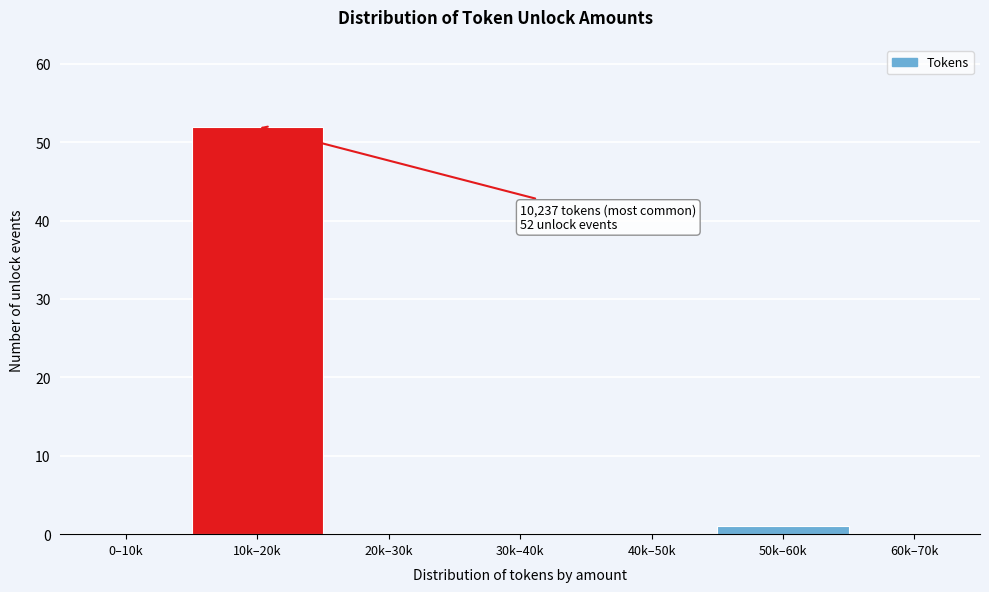

Reading right to left, list all the values displayed in this chart.

60k–70k=0	50k–60k=1	40k–50k=0	30k–40k=0	20k–30k=0	10k–20k=52	0–10k=0